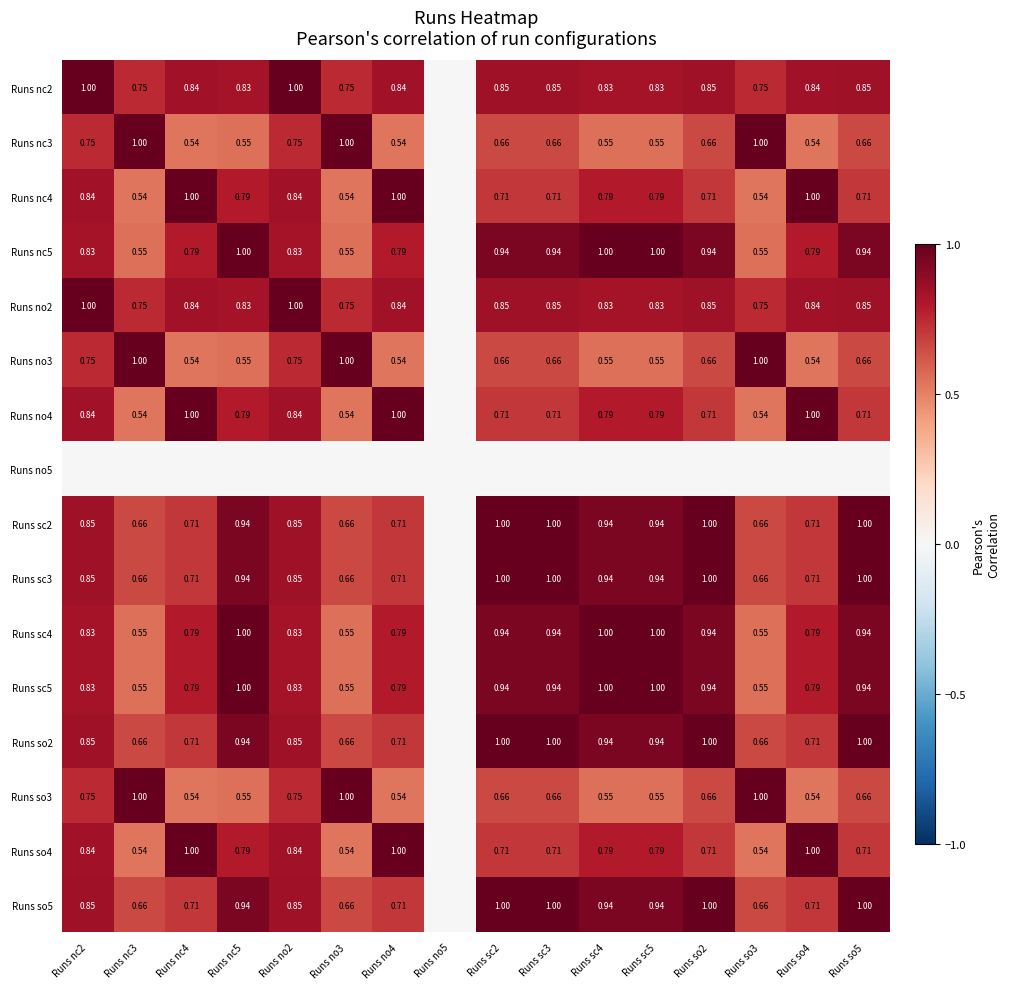

Is the value of Runs no3 at Runs so4 greater than the value of Runs nc5 at Runs sc4?

No